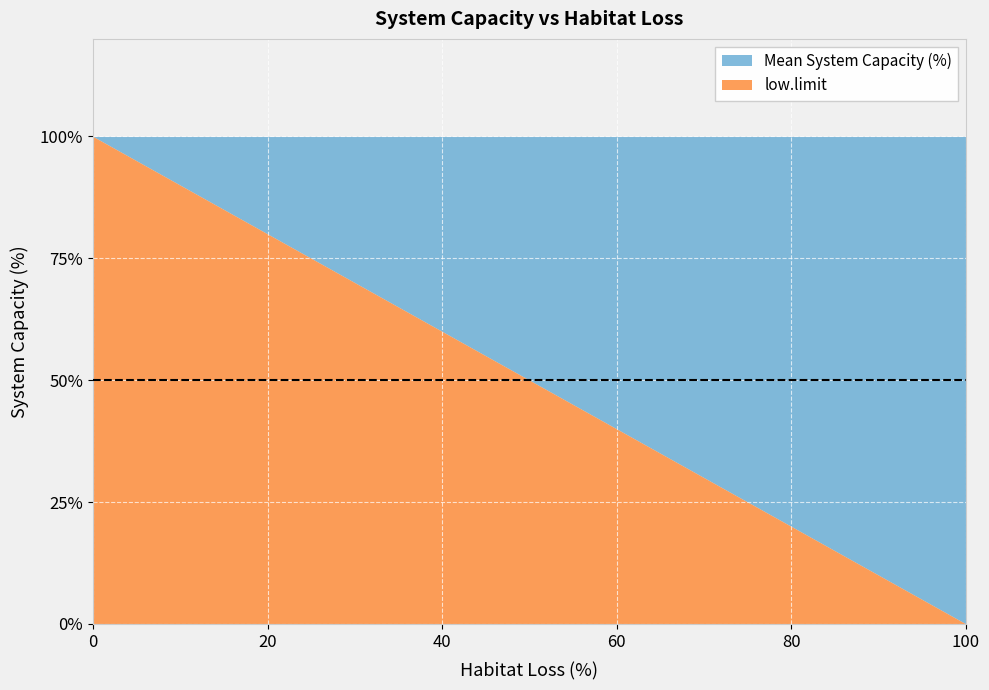

The value of Mean System Capacity (%) at 80 is 20. True or false?

True